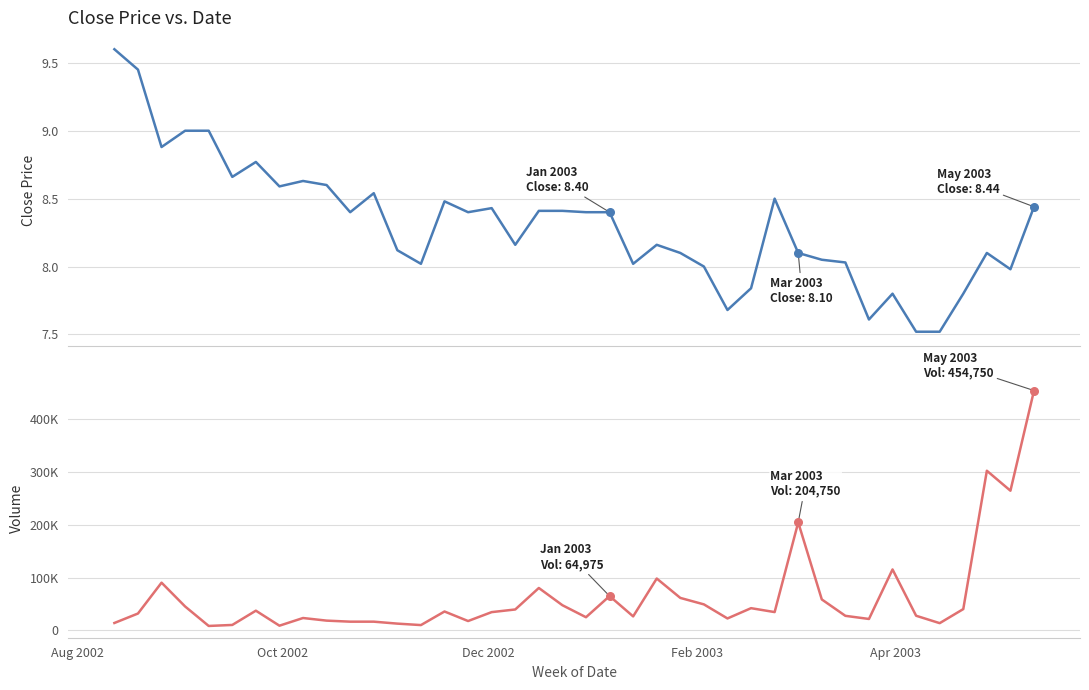

Is the value of Close at 37 greater than the value of Volume at 27?

No